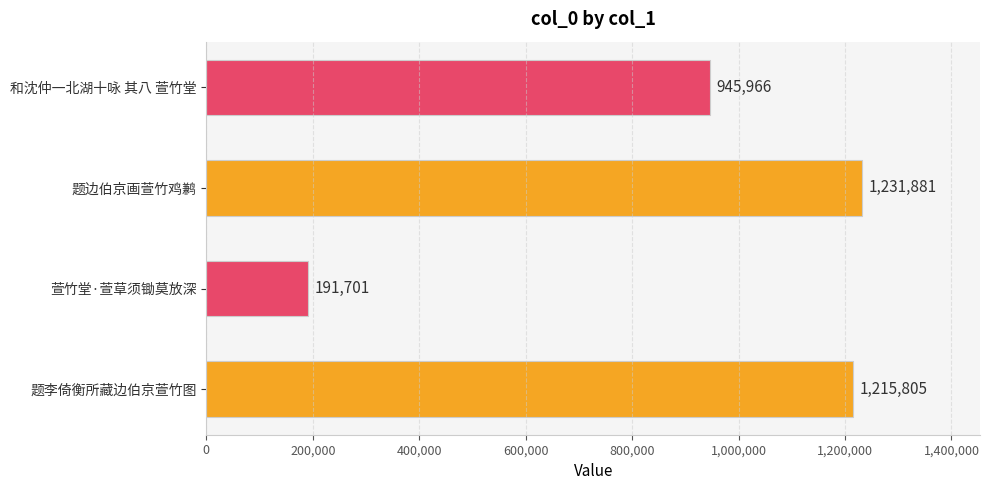

Count the number of data series in this chart.

1